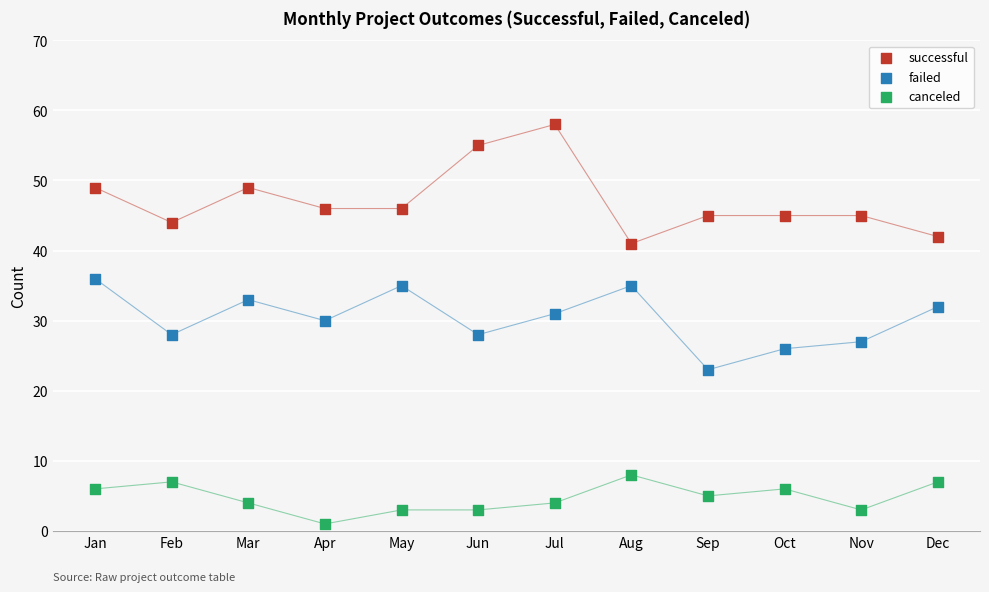

Which series reaches the minimum Y coordinate?

canceled